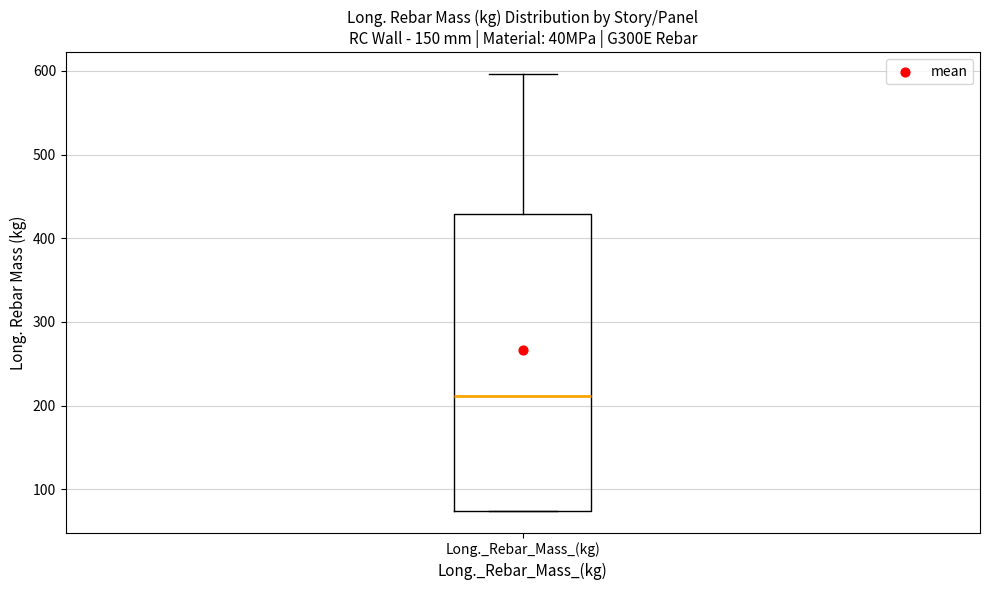

Where is the upper edge of the box for Long._Rebar_Mass_(kg) on the y-axis? The values are not printed on the chart, so give them approximately, as read against the axis.

430